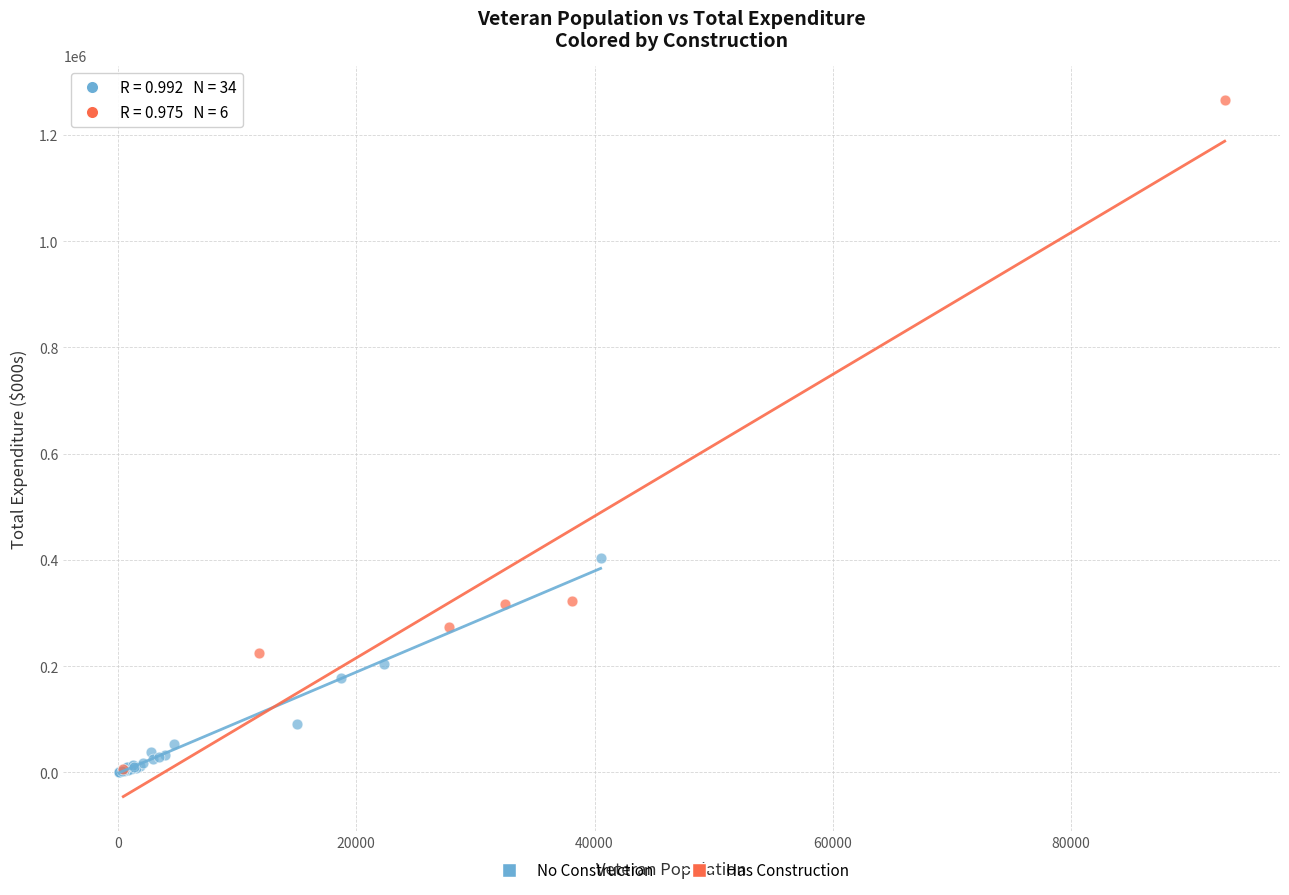

Which series has the largest Y range (max minus min)?

Has Construction